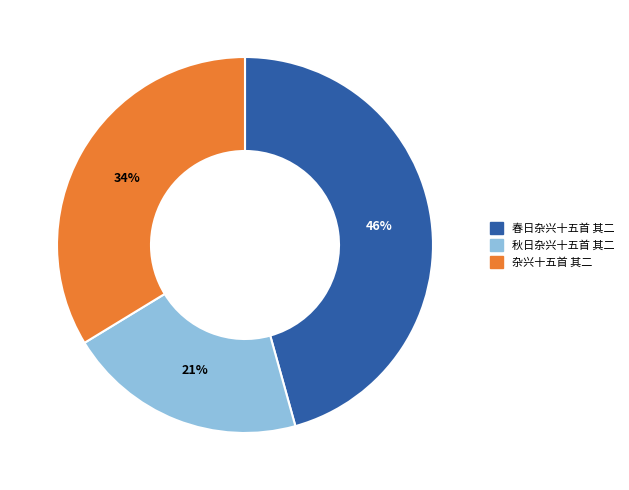

To the nearest percent, what portion does 秋日杂兴十五首 其二 represent?

21%